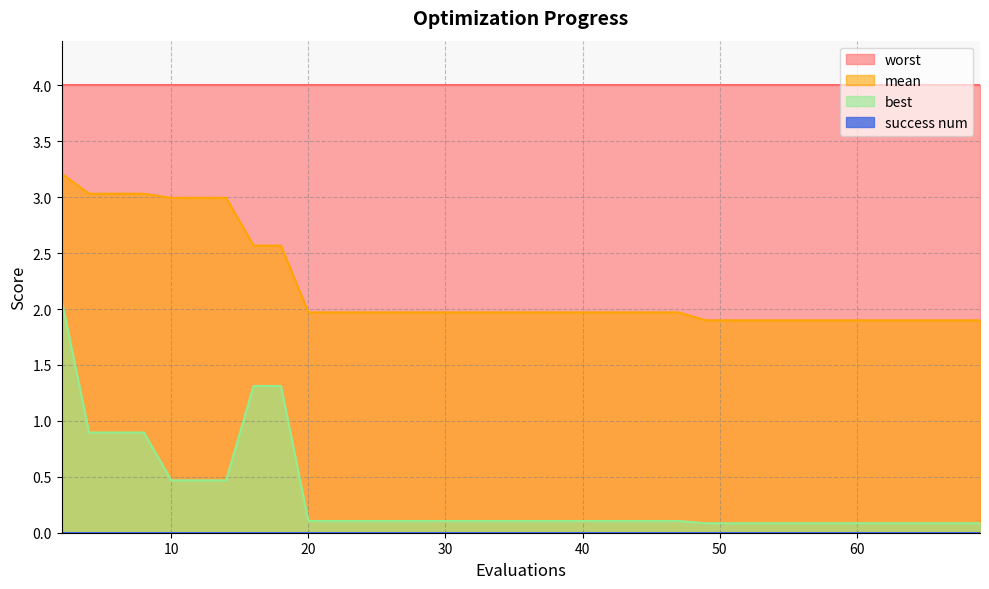

Which series has the largest total across all categories?

worst